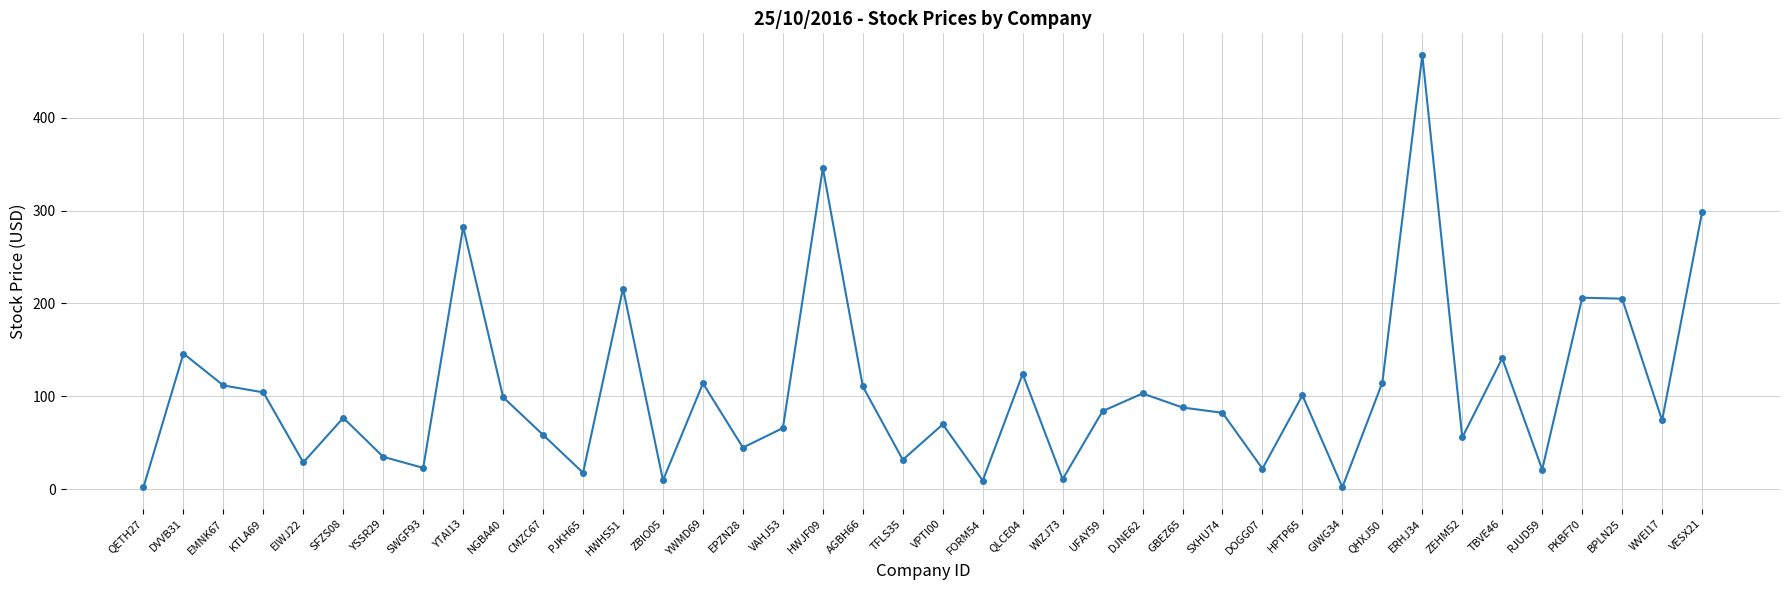

How many data points does each series have?

40